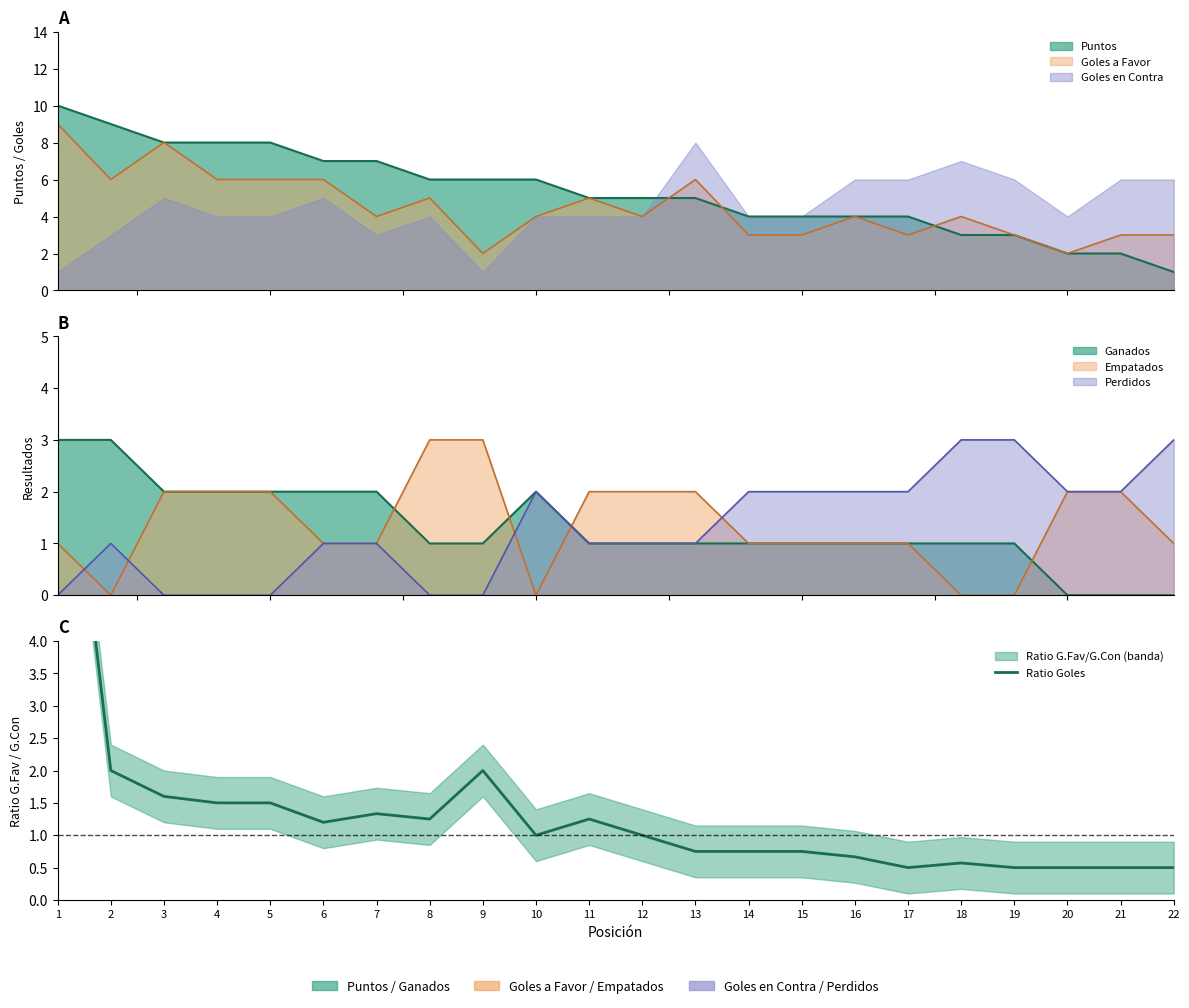

List the labels in order of value, largest first.

1, 2, 9, 3, 4, 5, 7, 8, 11, 6, 10, 12, 13, 14, 15, 16, 18, 17, 19, 20, 21, 22